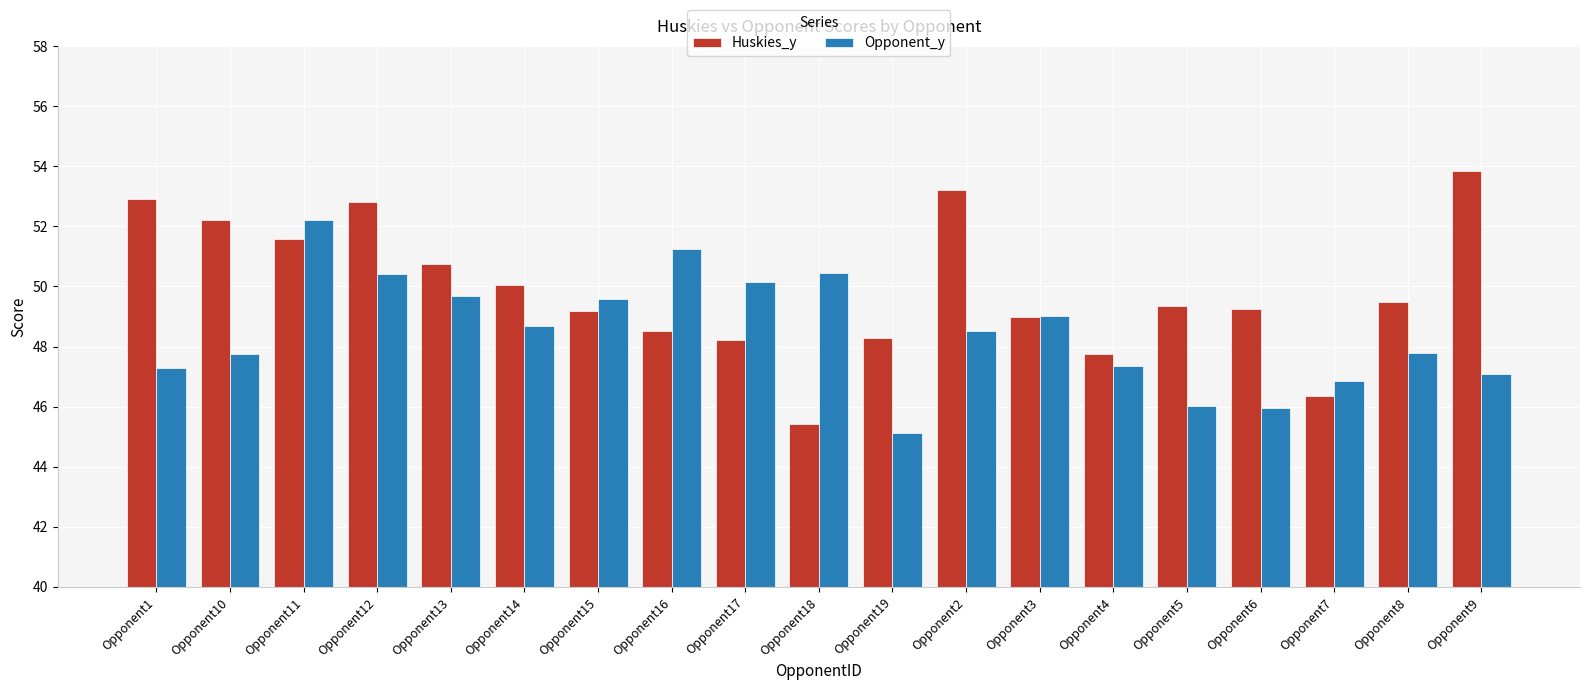

Is it true that Huskies_y equals 24.7 at Opponent12?

False